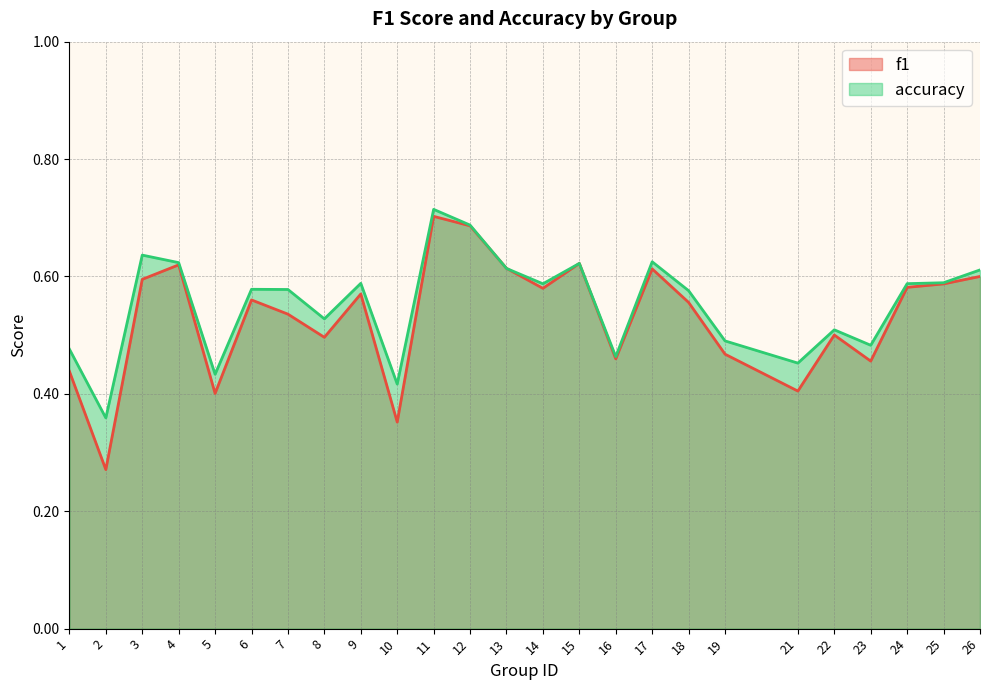

What is the approximate value of accuracy at 16?

0.5